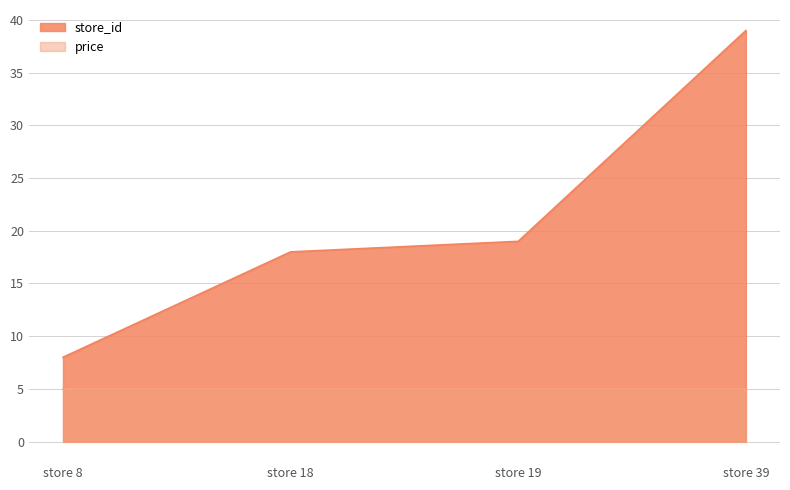

Reading left to right, transcribe all the data shown in this chart.

8	18	19	39